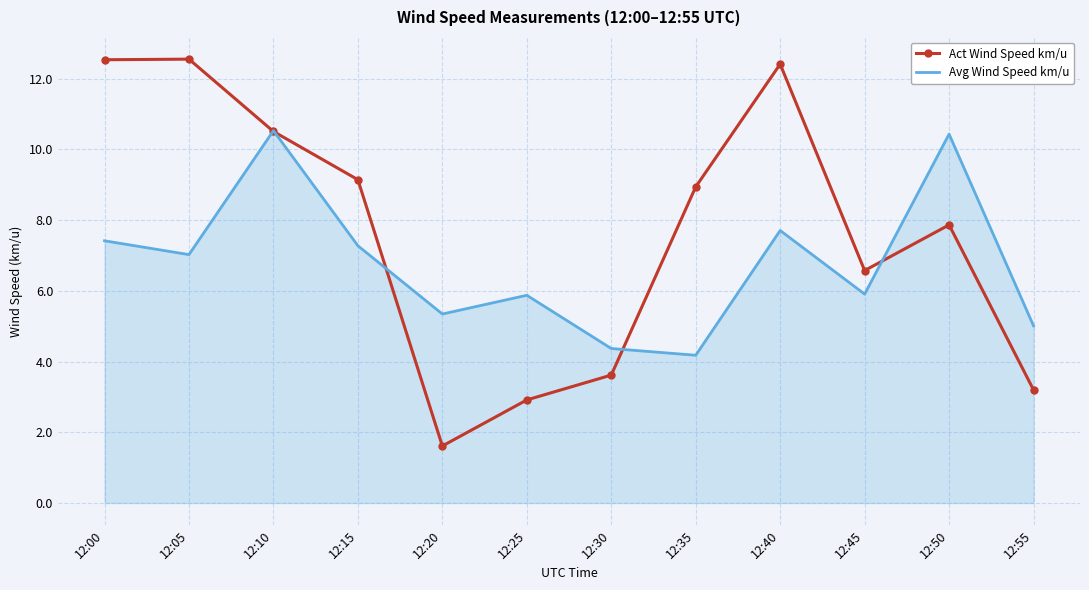

At how many categories does at least one series exceed 7?

7